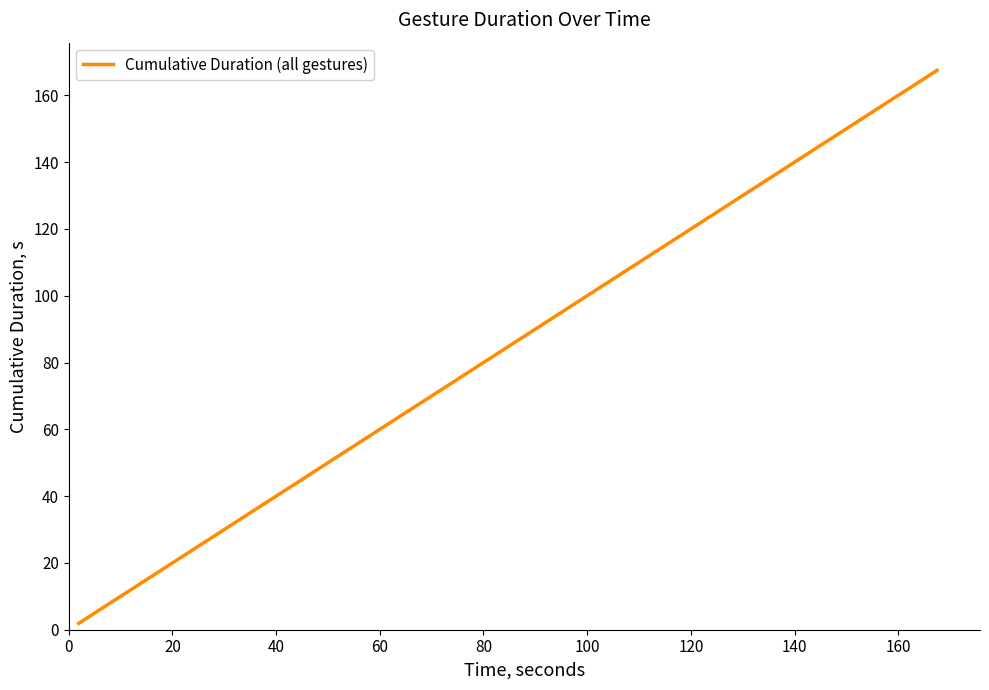

What is the difference between the maximum and minimum values?

165.6